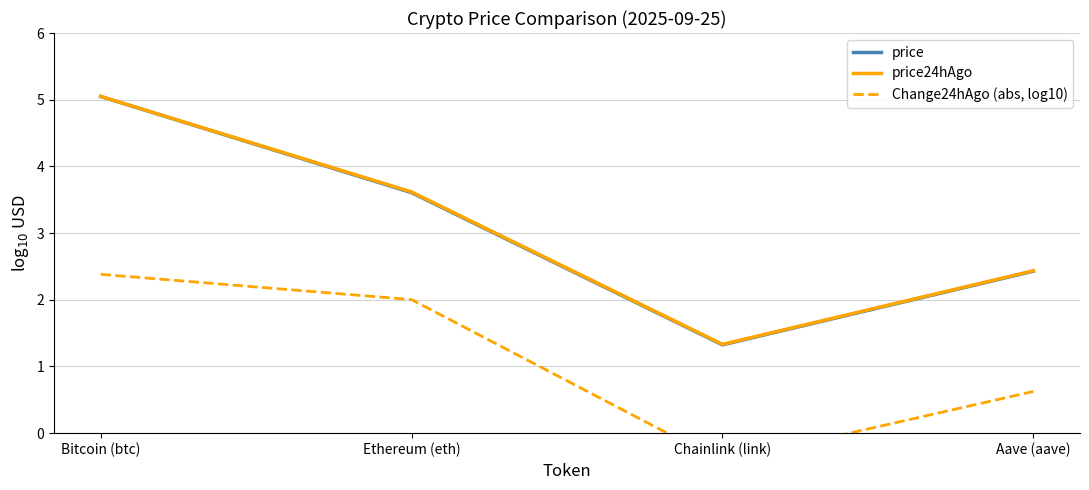

At which category does Change24hAgo (abs, log10) reach its first local valley?

Chainlink (link)